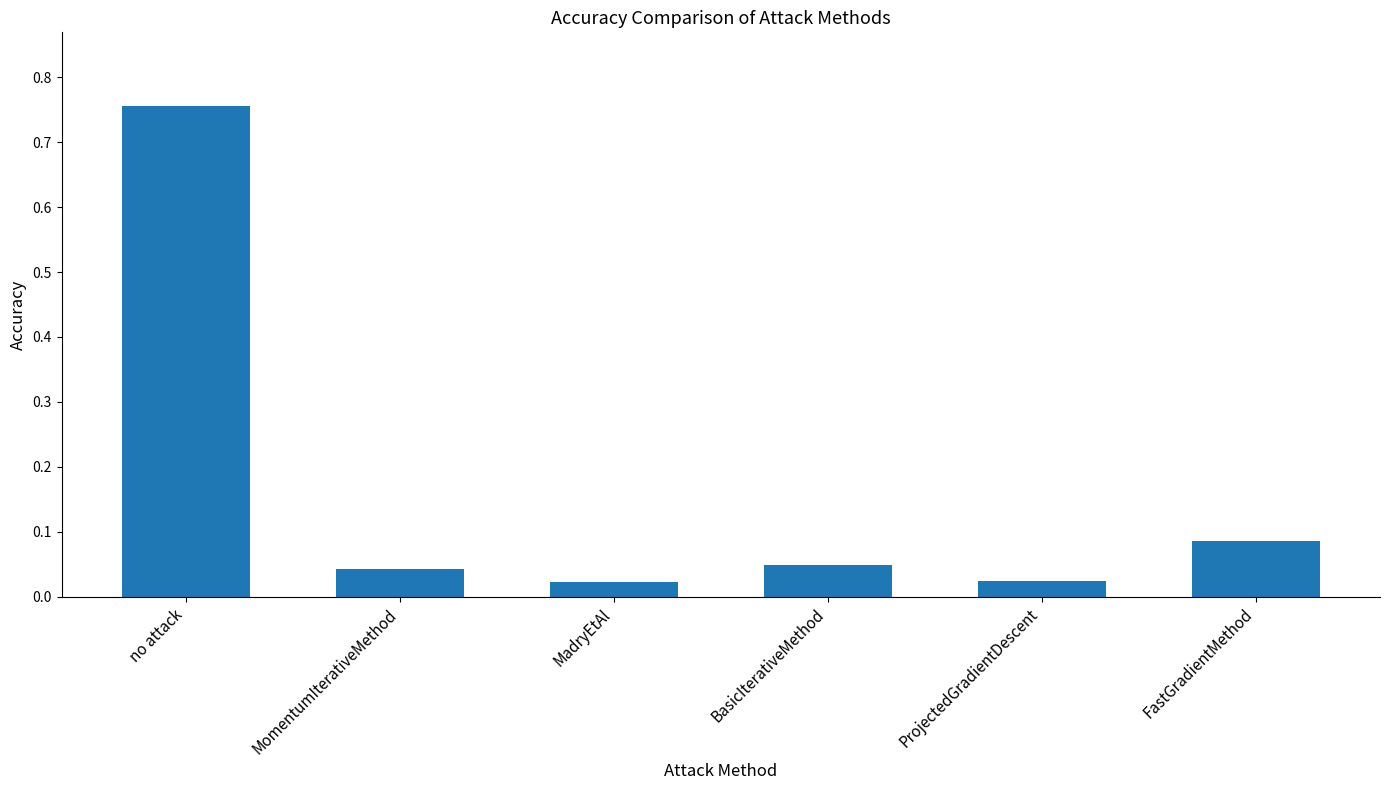

What is the label of the 1st bar from the right?

FastGradientMethod